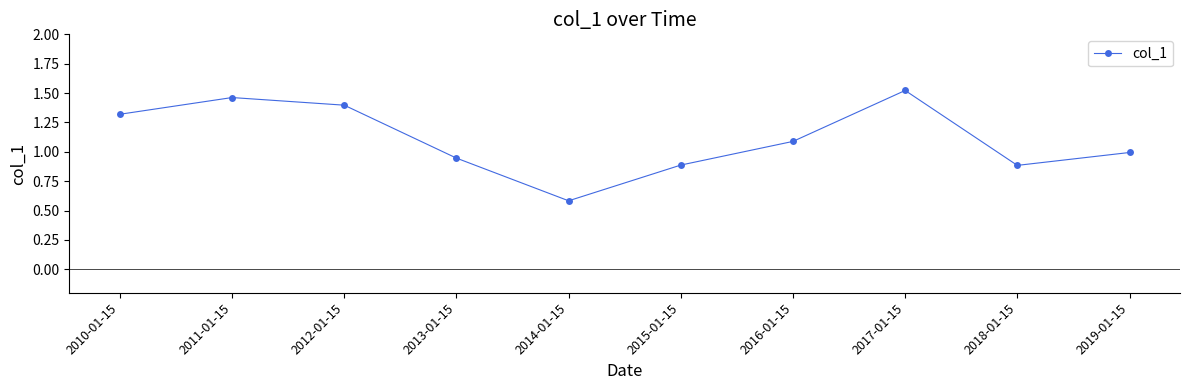

What is the value of the 5th point from the left?

0.6